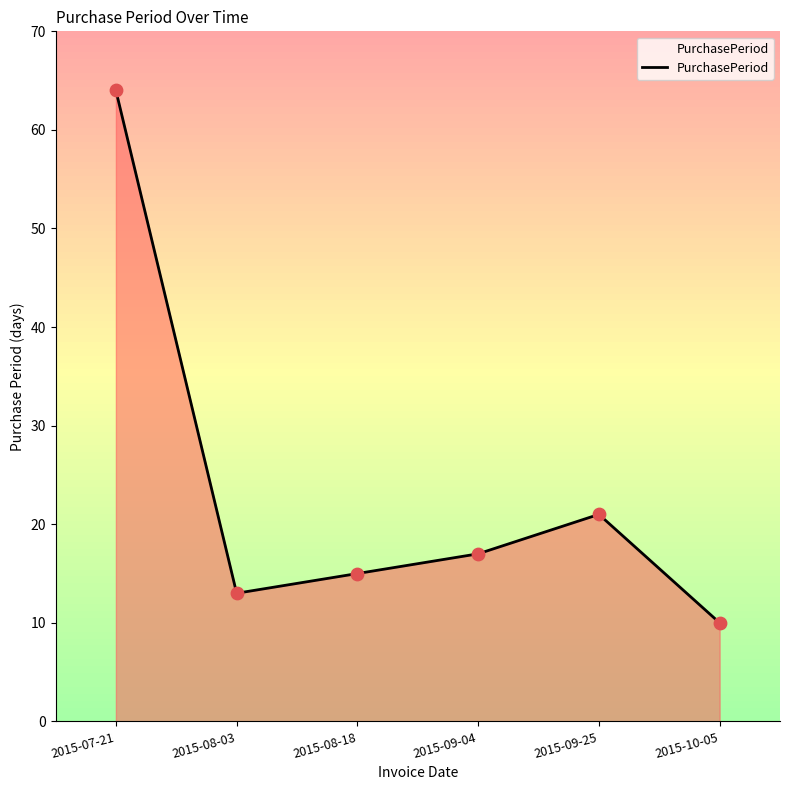

What is the ratio of the value at 2015-10-05 to the value at 2015-08-03?

0.8